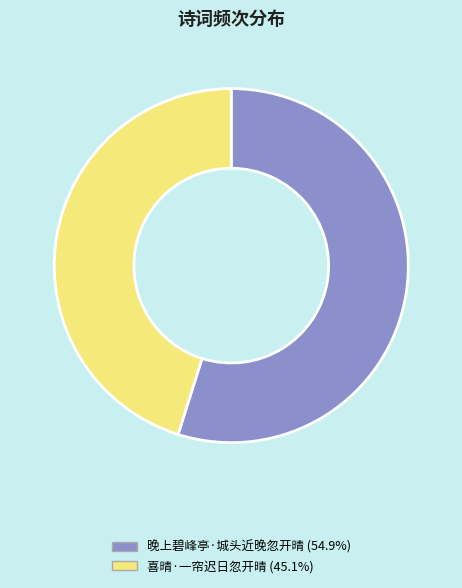

What is the ratio of the value at 喜晴·一帘迟日忽开晴 to the value at 晚上碧峰亭·城头近晚忽开晴?

0.8